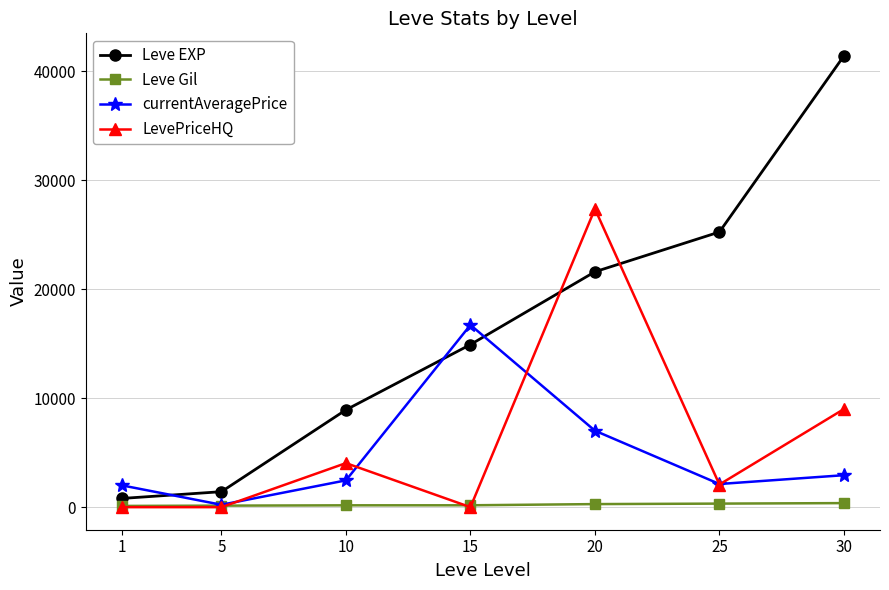

What value does the currentAveragePrice series have at 30?

2933.4